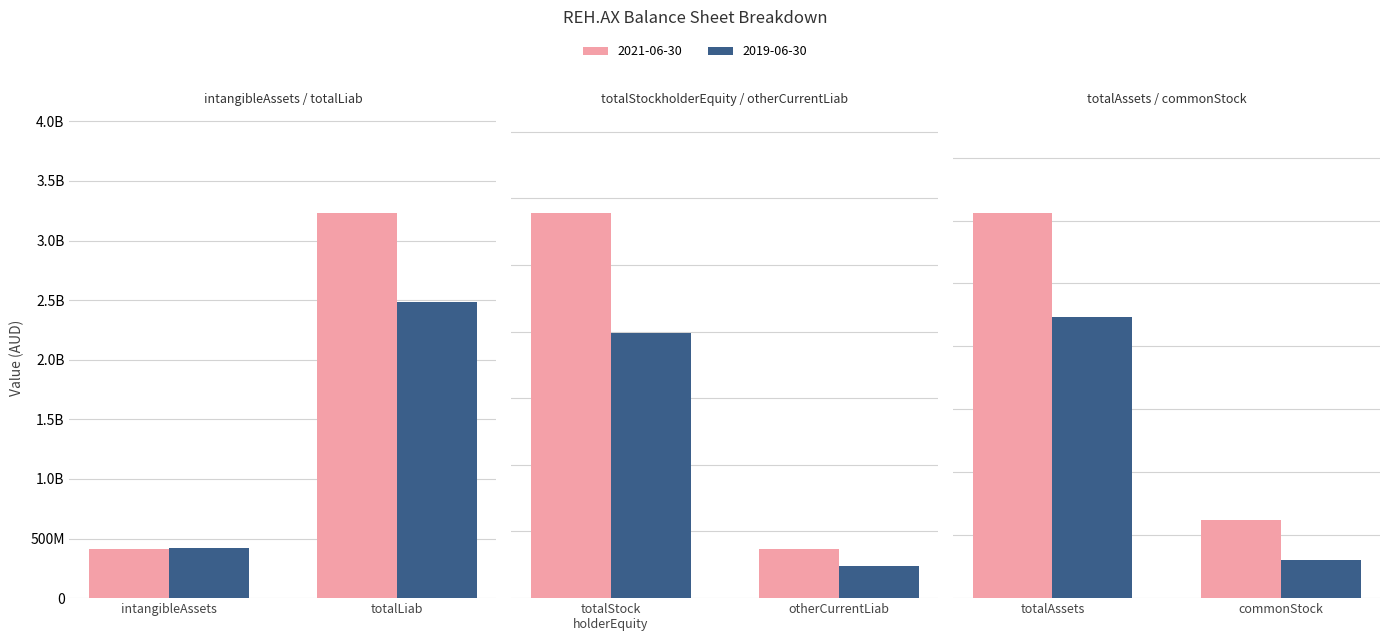

Reading right to left, list all the values displayed in this chart.

2021-06-30: commonStock=1246918000	totalAssets=6118069000	otherCurrentLiab=372130000	totalStockholderEquity=2888109000	totalLiab=3229960000	intangibleAssets=414473000
2019-06-30: commonStock=604849000	totalAssets=4474110000	otherCurrentLiab=242200000	totalStockholderEquity=1991580000	totalLiab=2482530000	intangibleAssets=421585000